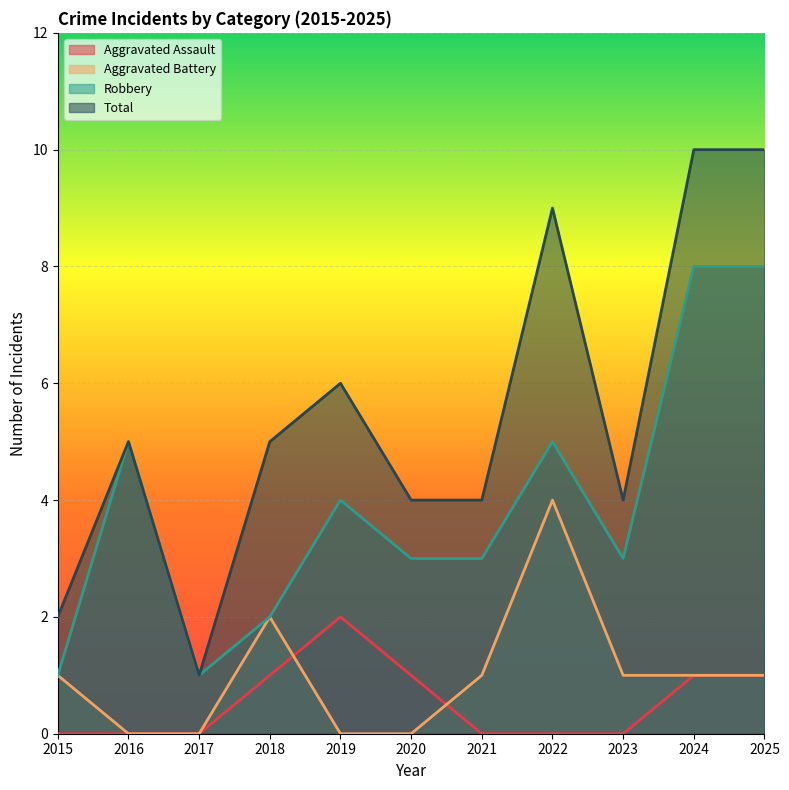

What are all the series names shown in the legend?

Aggravated Assault, Aggravated Battery, Robbery, Total